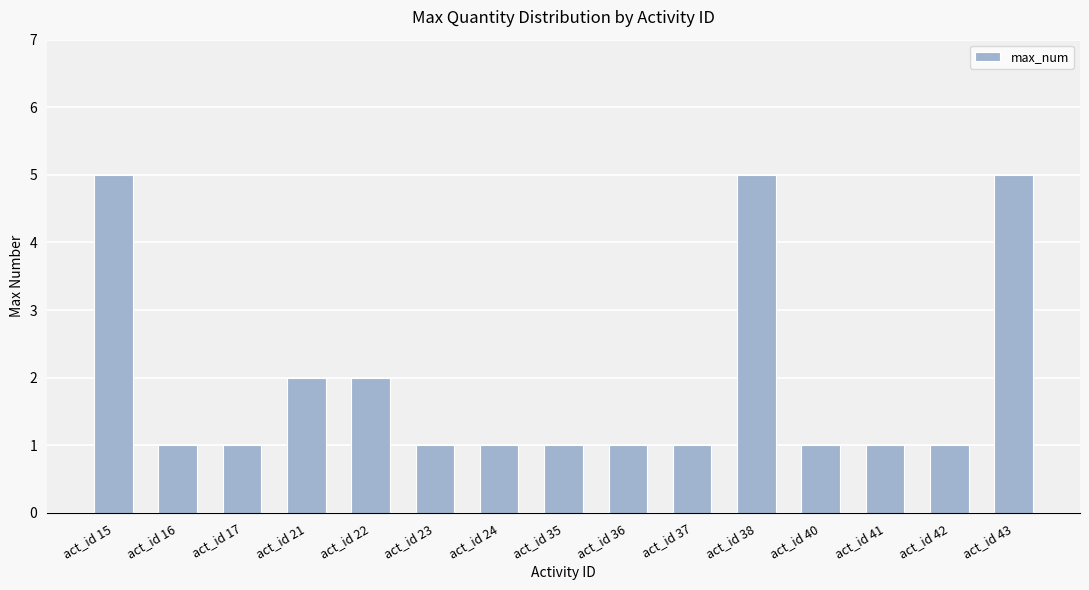

The chart shows a value of 1 at act_id 35. True or false?

True